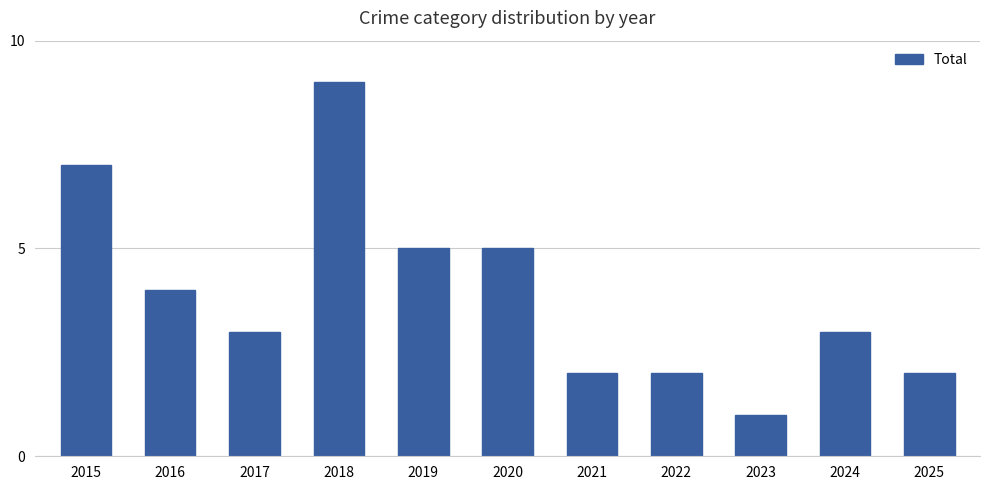

Which has a higher value, 2022 or 2019?

2019